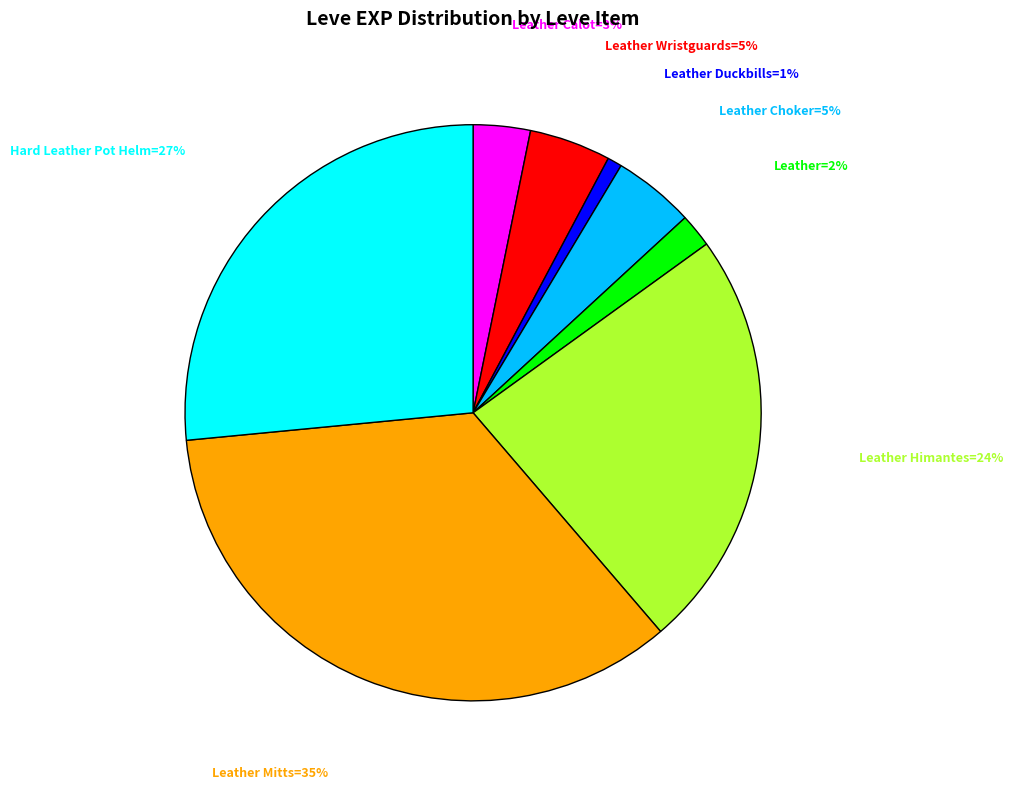

Is there a majority slice in this chart?

No